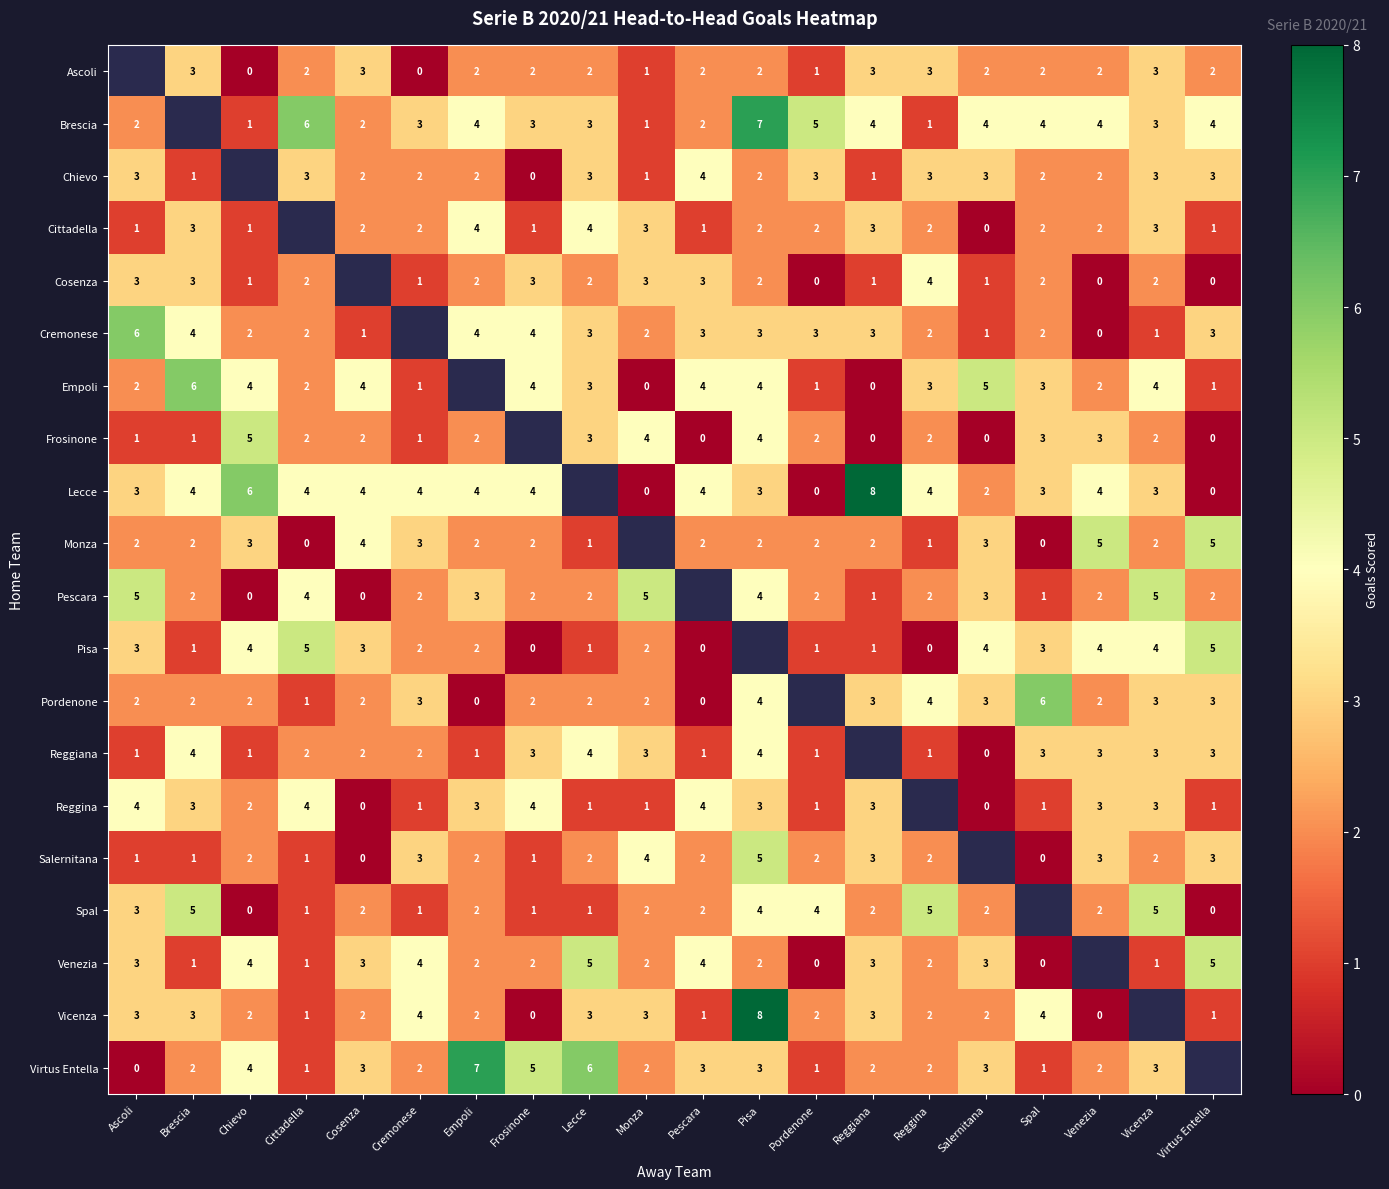

What is the sum of the Cittadella values at Cosenza and Pordenone?

4